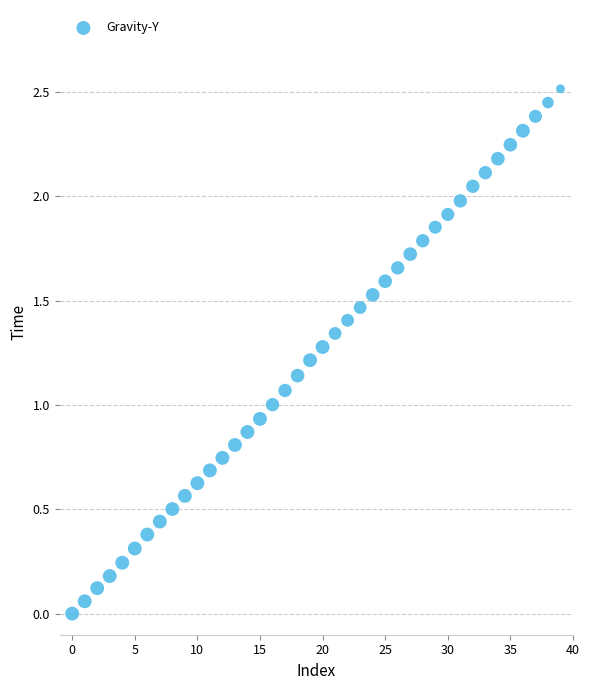

What is the range of Y values (max minus min)?

2.5